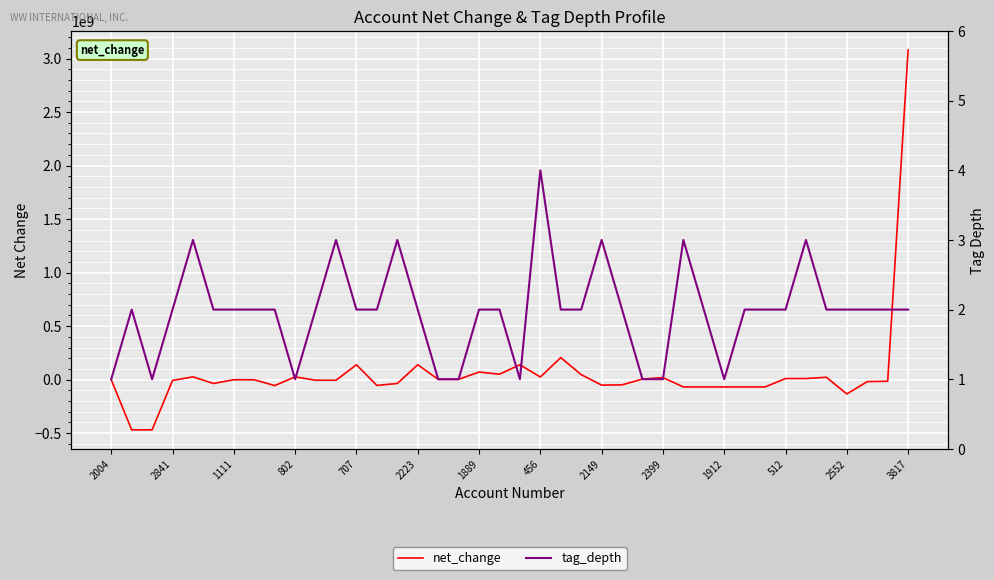

What are all the series names shown in the legend?

net_change, tag_depth